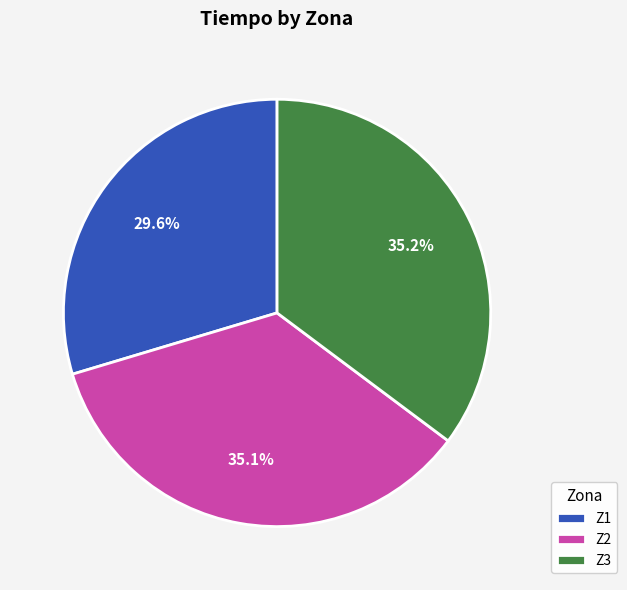

To the nearest percent, what is the average slice percentage?

33%